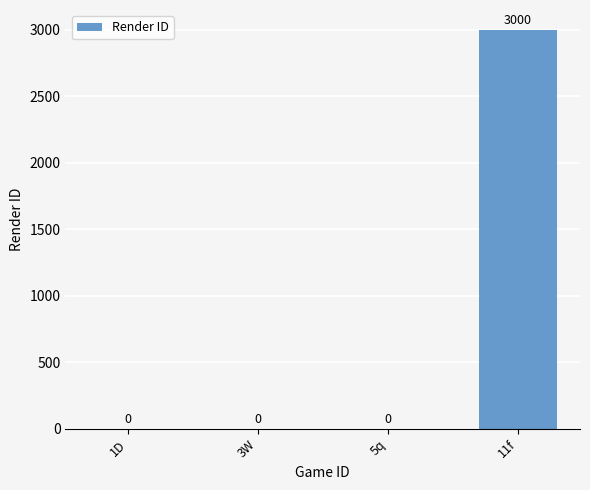

What is the change in value from 1D to 11f?

+3000